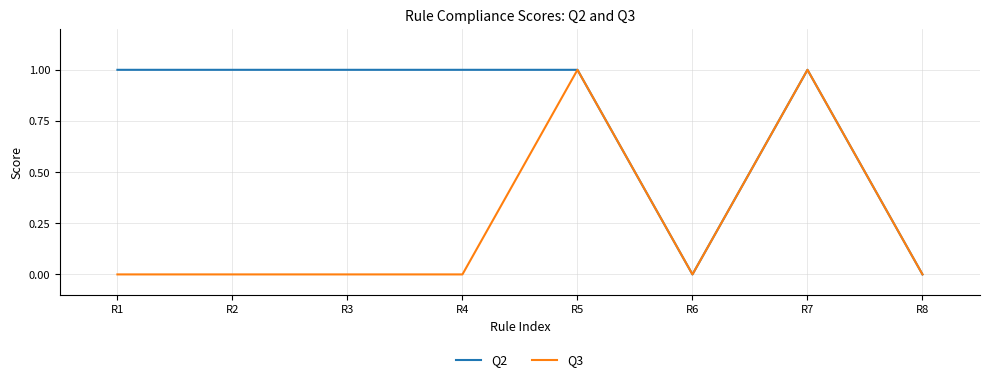

What is the maximum value for Q2?

1